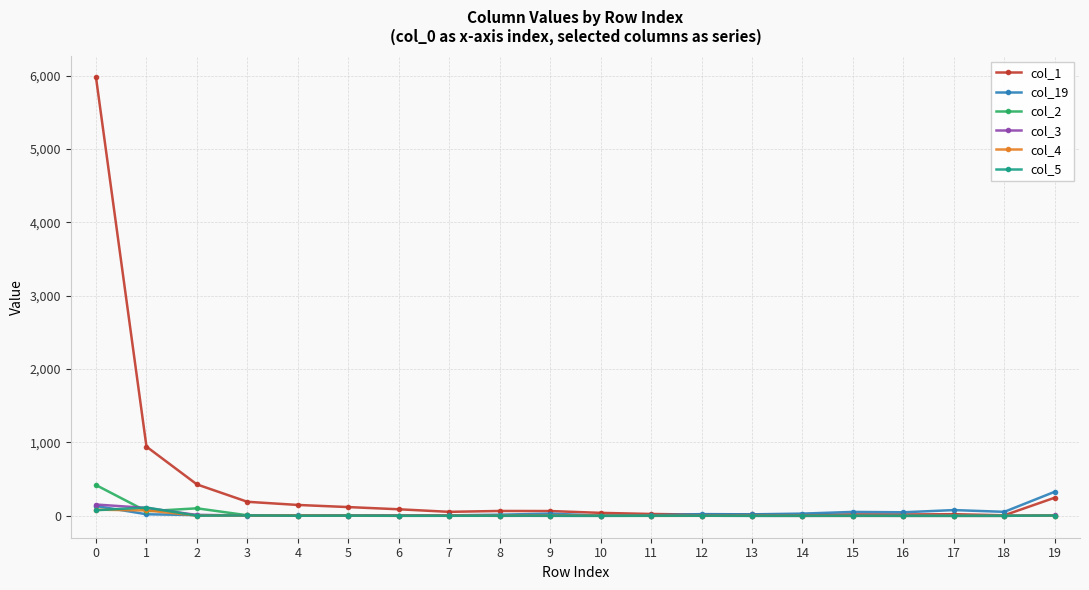

True or false: col_2 has more than 1 points higher than both neighbors.

True